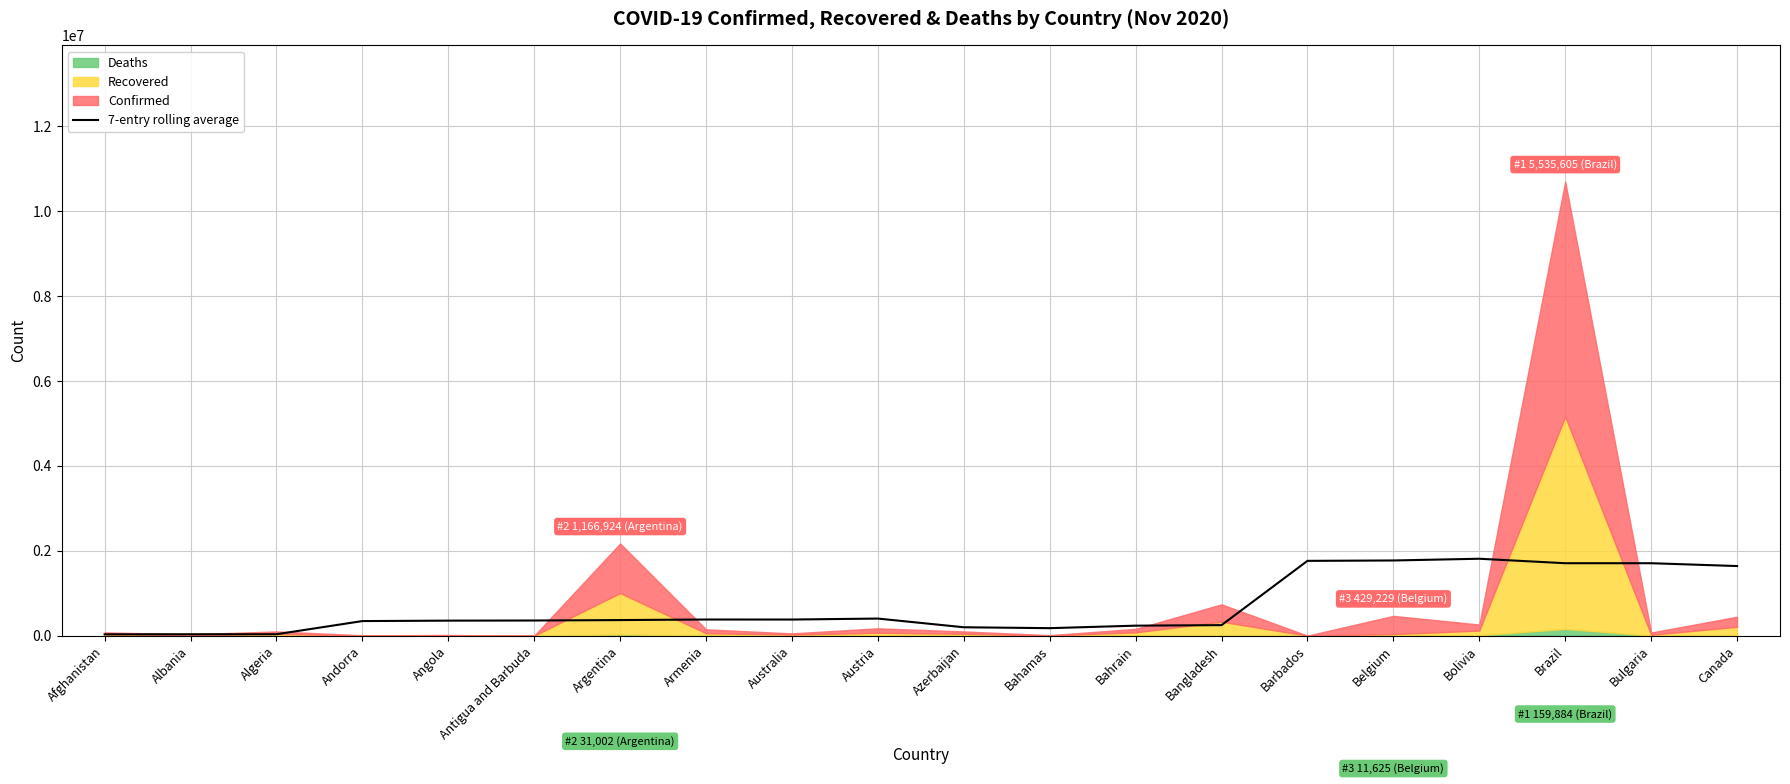

What is the smallest value displayed?

31192.7